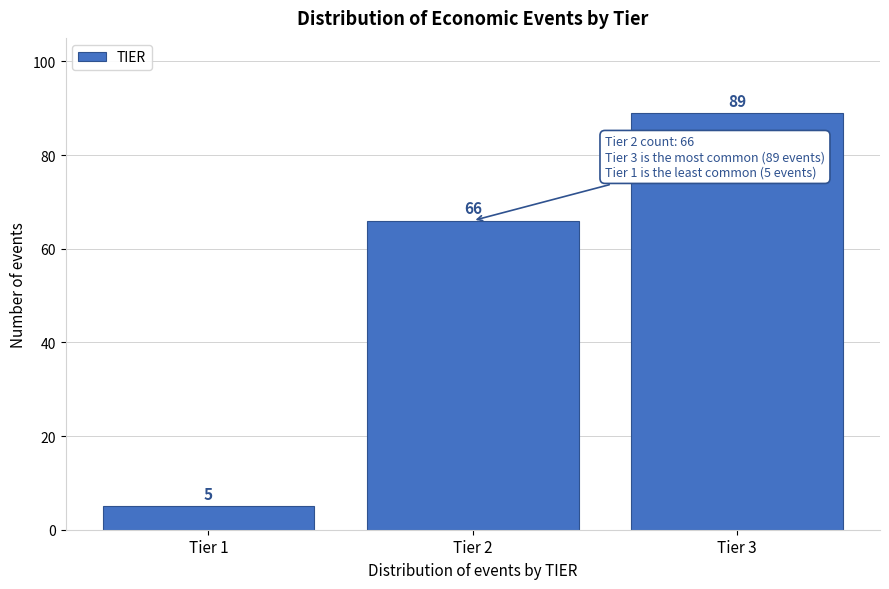

Reading right to left, list all the values displayed in this chart.

Tier 3=89	Tier 2=66	Tier 1=5